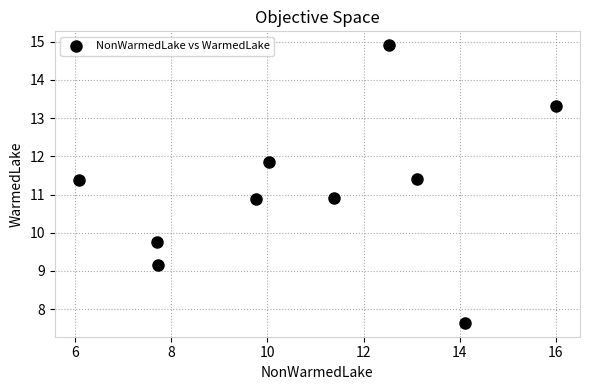

What is the range of Y values (max minus min)?

7.3